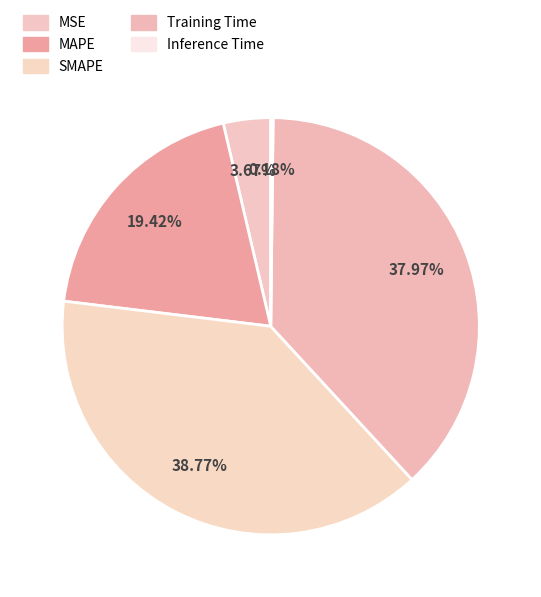

Rank the categories by value from highest to lowest.

SMAPE, Training Time, MAPE, MSE, Inference Time